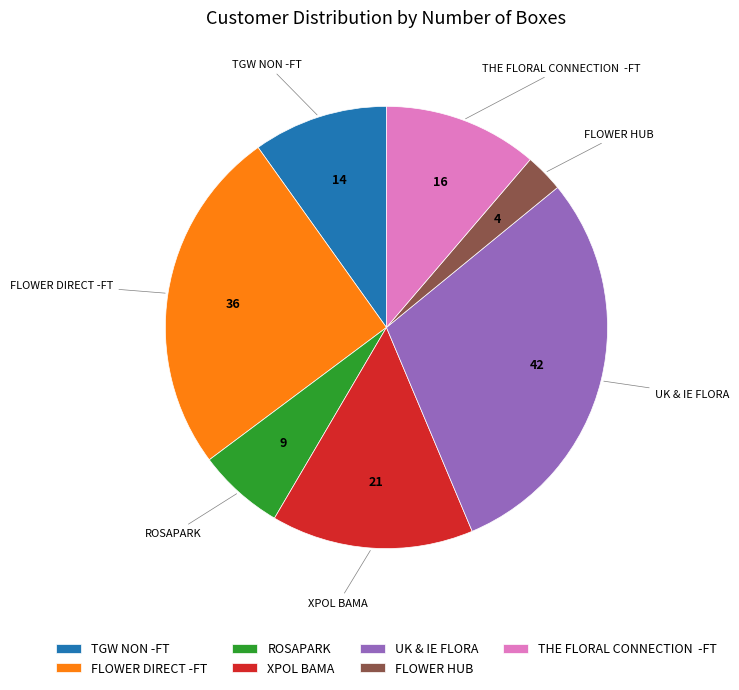

Which has a higher value, XPOL BAMA or FLOWER HUB?

XPOL BAMA